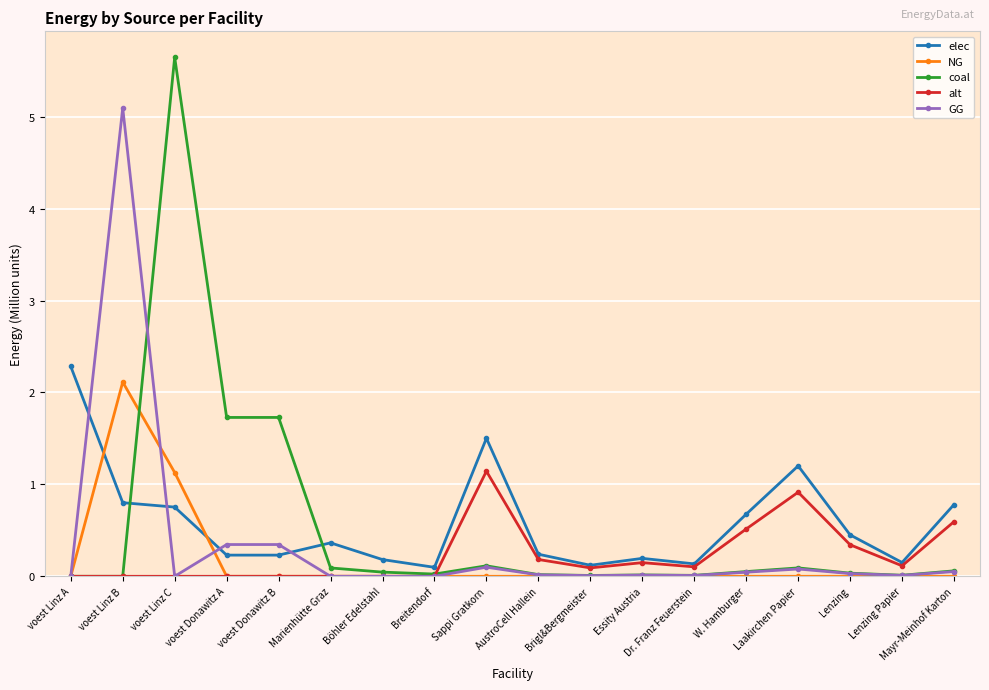

What is the total value across all series at Laakirchen Papier?

2.3